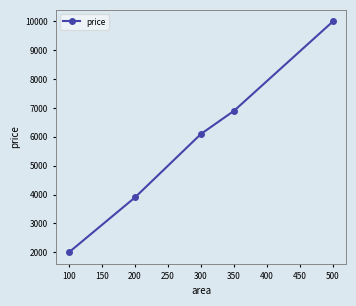

The value at 300 is 1449. True or false?

False